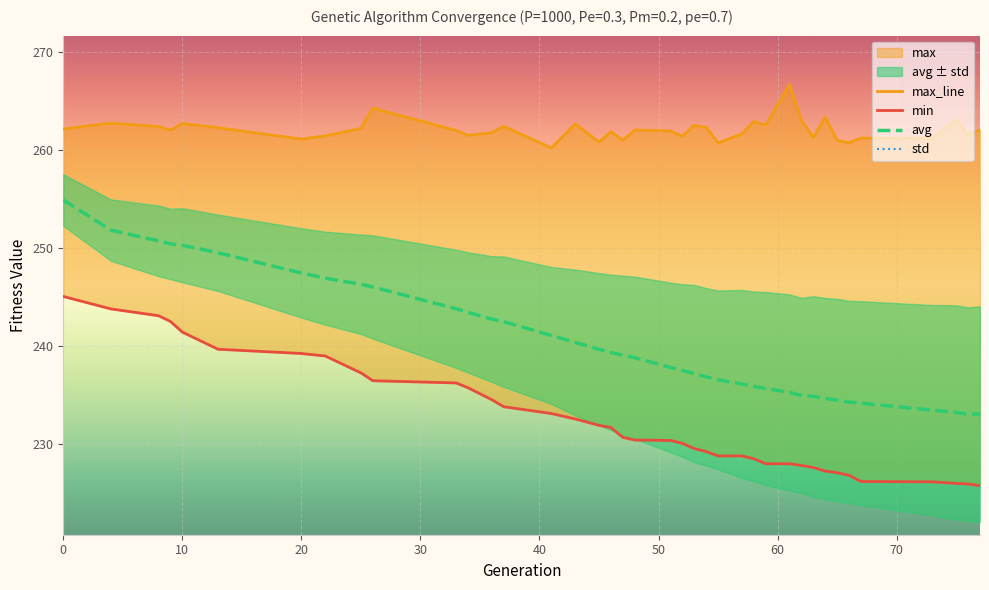

Reading left to right, transcribe all the data shown in this chart.

max_line: 262.1	262.8	262.4	262.0	262.7	262.3	261.1	261.4	262.2	264.3	262.0	261.5	261.8	262.4	260.2	262.7	260.8	261.9	261.0	262.0	262.0	261.4	262.5	262.3	260.7	261.7	262.9	262.6	266.7	263.0	261.3	263.3	261.0	260.7	261.2	261.2	263.1	261.5	262.1
min: 245.0	243.8	243.1	242.5	241.4	239.7	239.2	239.0	237.2	236.4	236.2	235.7	234.5	233.8	233.1	232.5	231.9	231.7	230.7	230.4	230.3	230.0	229.5	229.2	228.8	228.8	228.5	228.0	228.0	227.8	227.6	227.2	227.0	226.8	226.1	226.1	225.9	225.9	225.7
avg: 254.9	251.8	250.7	250.4	250.3	249.5	247.4	246.9	246.3	246.0	243.8	243.4	242.7	242.5	241.1	240.3	239.6	239.3	239.0	238.8	237.8	237.5	237.2	236.8	236.5	236.1	235.9	235.6	235.2	234.9	234.8	234.6	234.5	234.3	234.1	233.4	233.2	233.0	233.0
std: 2.6	3.1	3.6	3.6	3.8	3.9	4.6	4.7	5.1	5.3	6.0	6.1	6.4	6.7	7.0	7.4	7.8	7.9	8.1	8.3	8.7	8.8	9.1	9.1	9.1	9.6	9.7	9.9	10.0	10.0	10.2	10.3	10.3	10.3	10.4	10.7	10.9	10.9	11.0